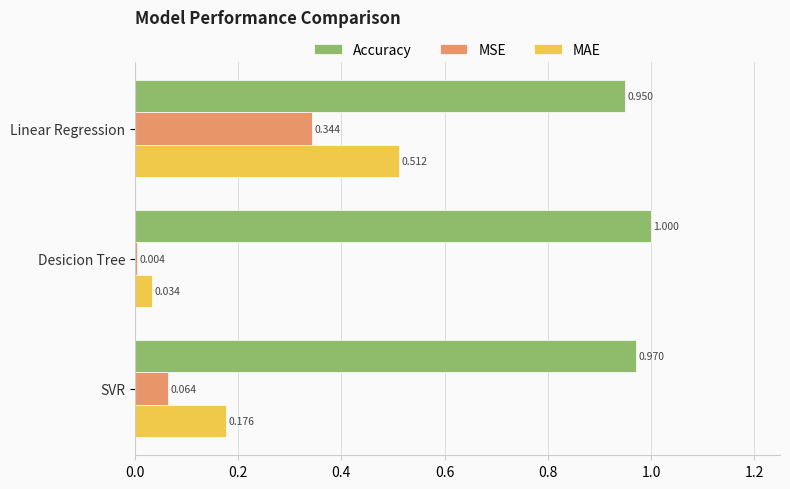

Between Desicion Tree and SVR, which series saw the biggest shift?

MAE